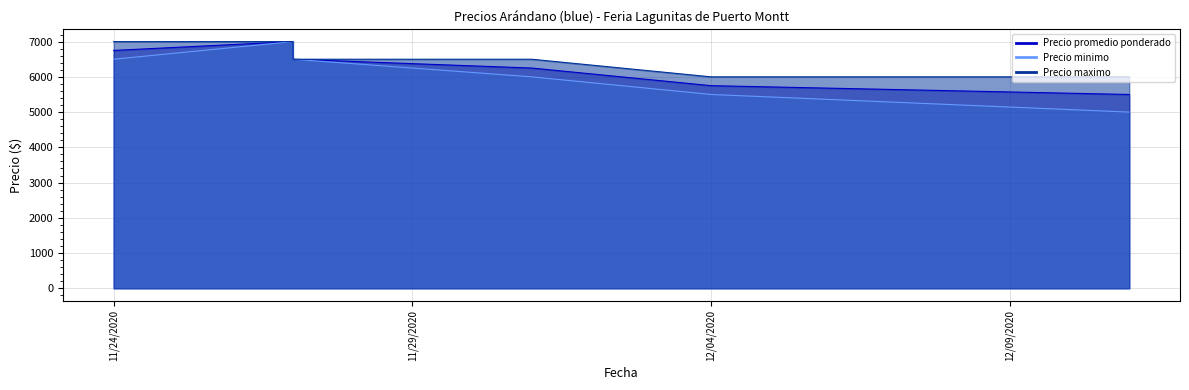

Read the Precio promedio ponderado value at 2020-11-24.

6750